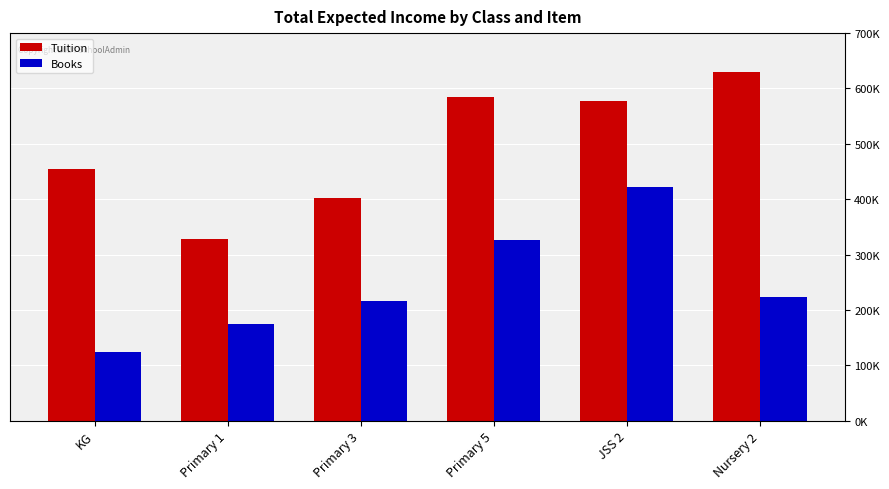

Between Primary 3 and Nursery 2, which series saw the biggest shift?

Tuition